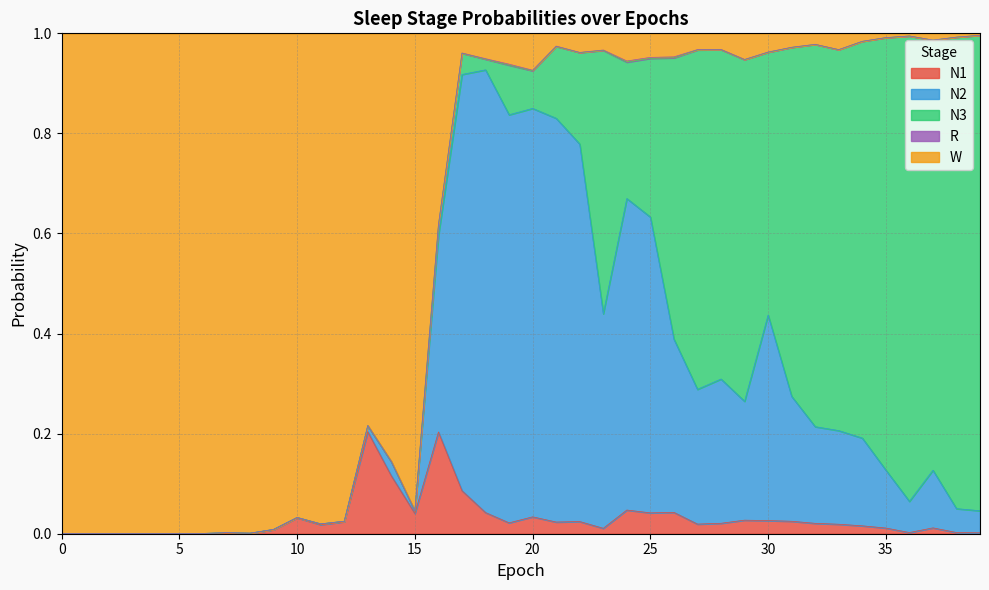

The value of W at 37 is 1.0. True or false?

True